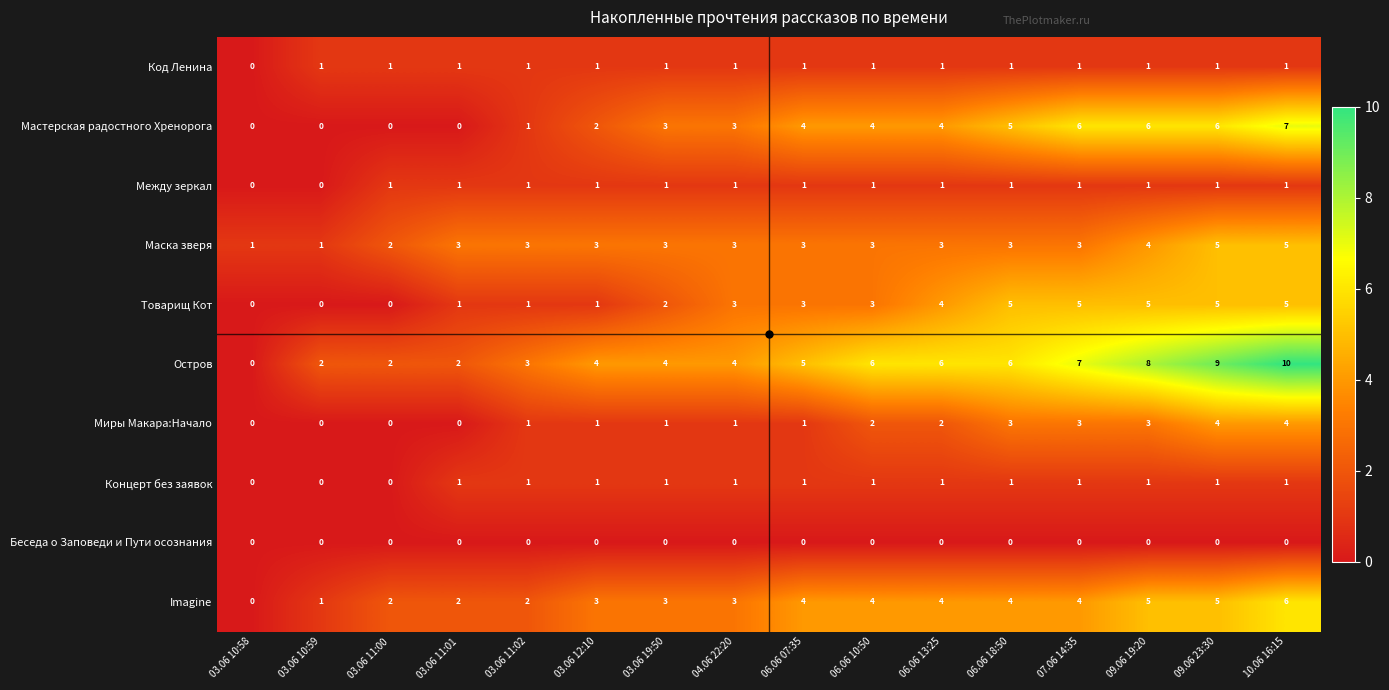

How many distinct data groups are displayed?

10